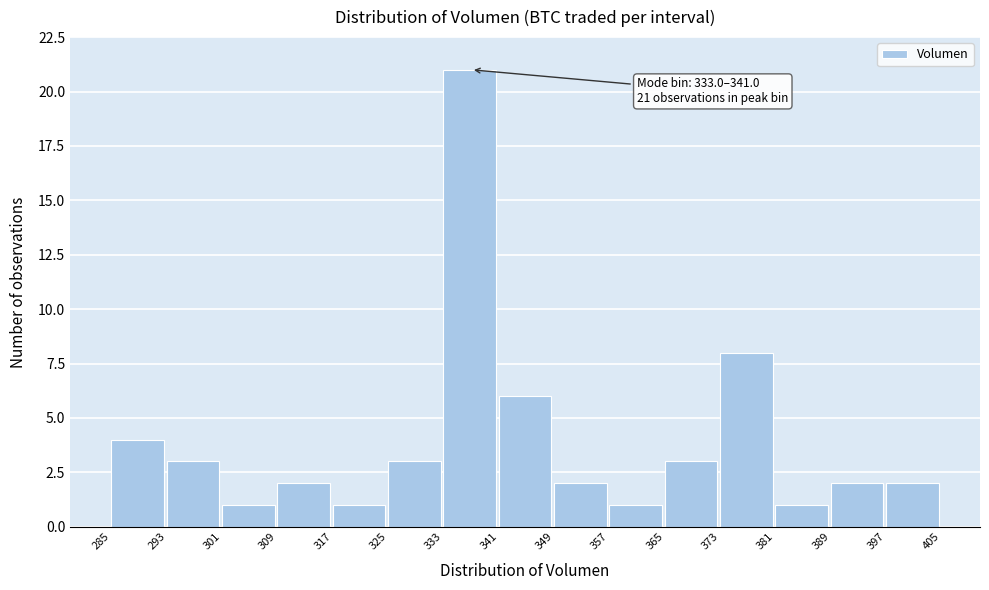

Which range on the x-axis has the tallest bar?

333 to 341